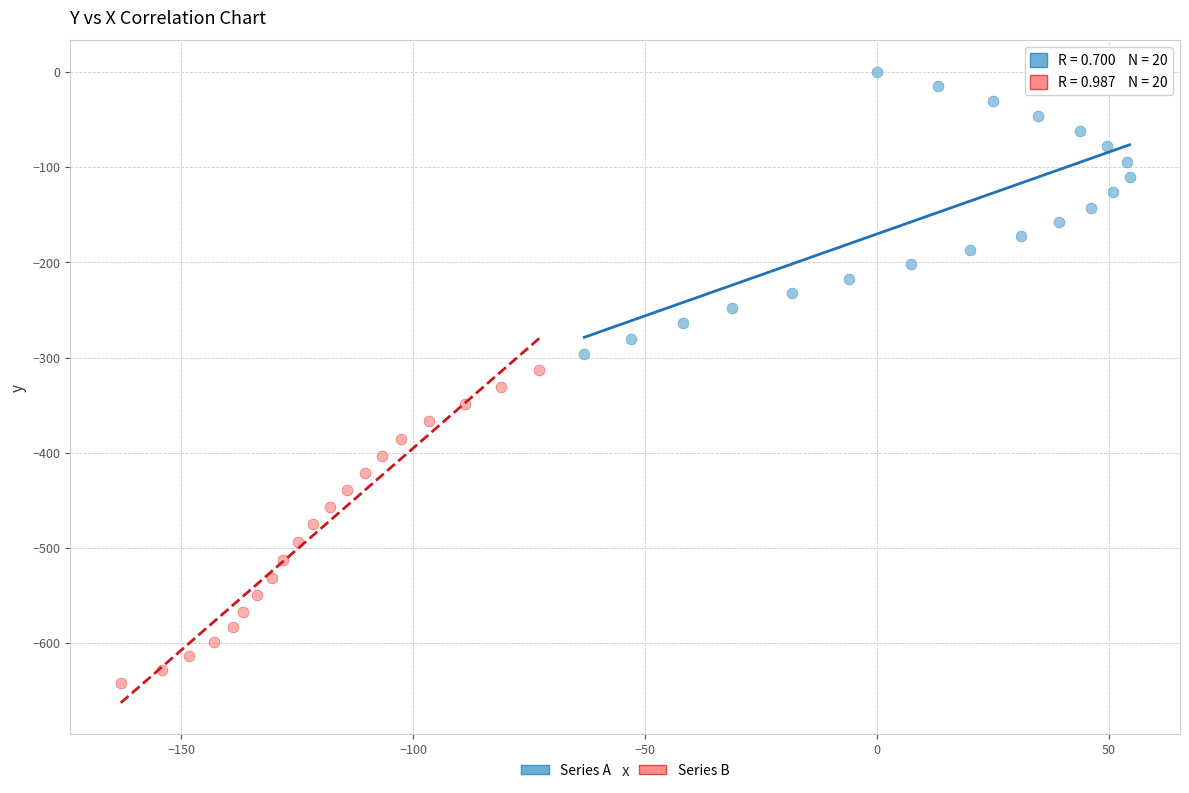

Which series has the largest Y range (max minus min)?

Series B